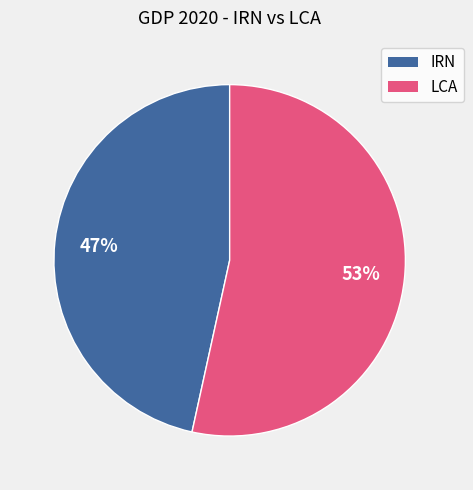

To the nearest percent, what is the average slice percentage?

50%